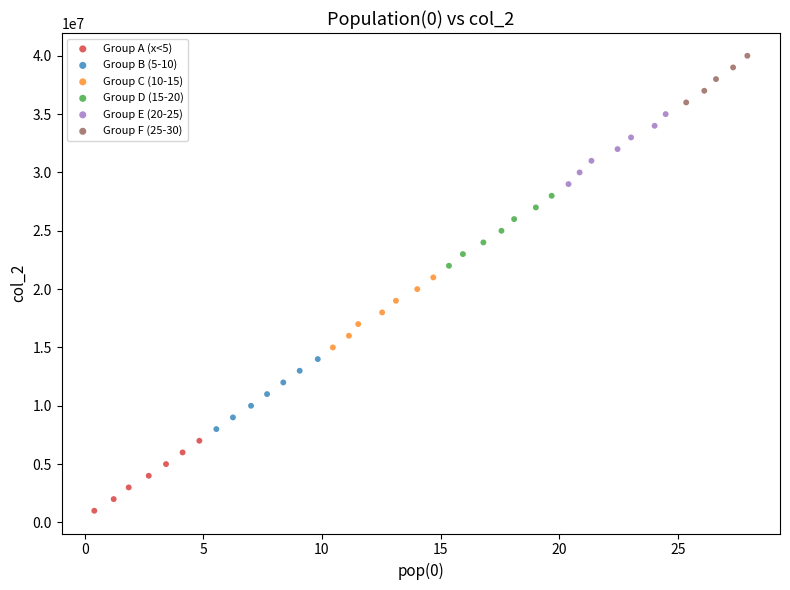

Which series reaches the maximum Y coordinate?

Group F (25-30)